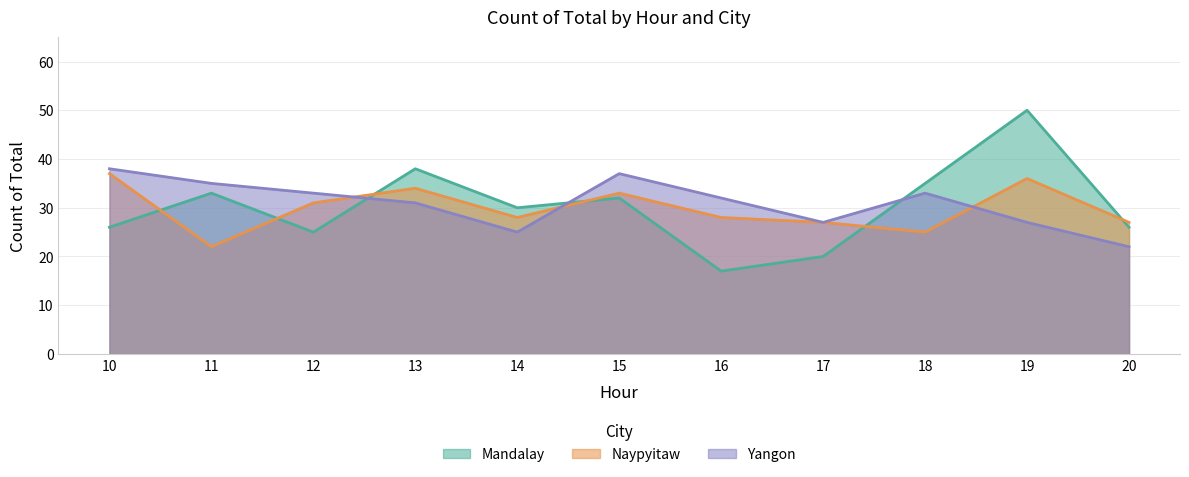

How many data points in Mandalay are above 30?

5